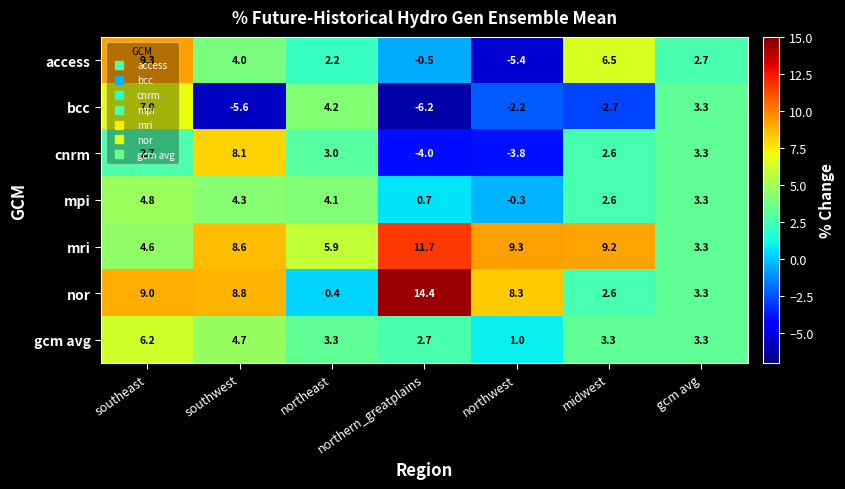

What is the total value across all series at northwest?

6.9